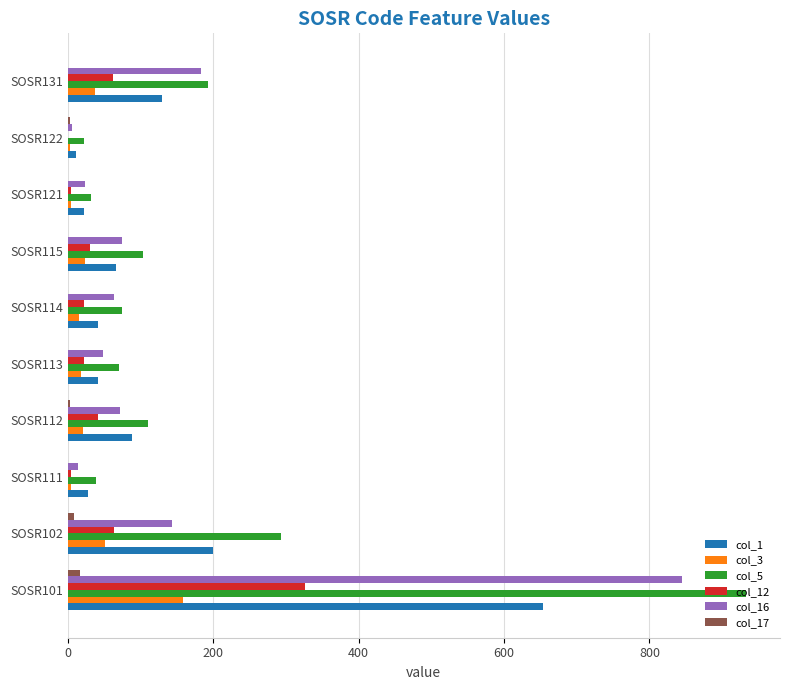

The col_5 series shows 111 at SOSR112. True or false?

True